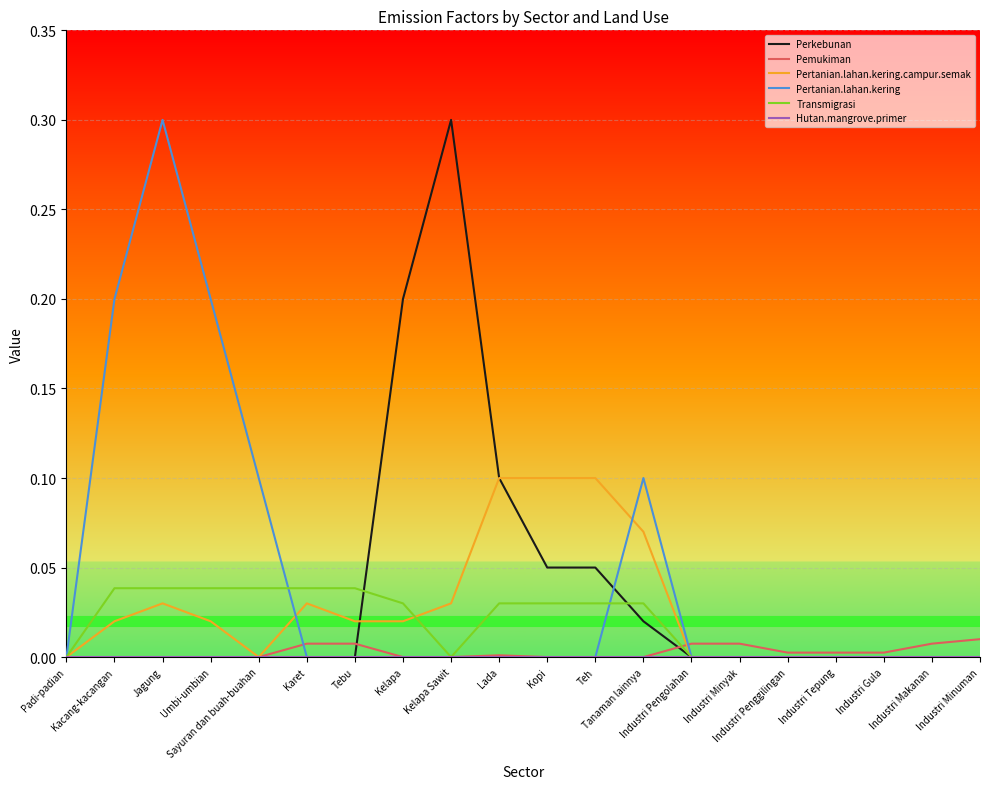

What is the maximum value shown in the chart?

0.3